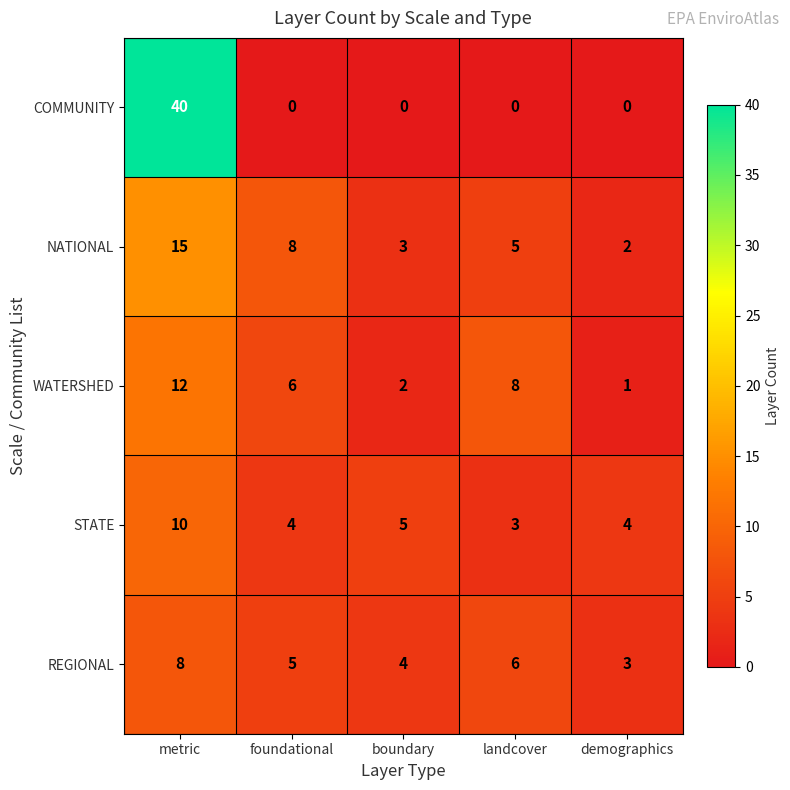

What is the difference between the STATE values at metric and demographics?

6